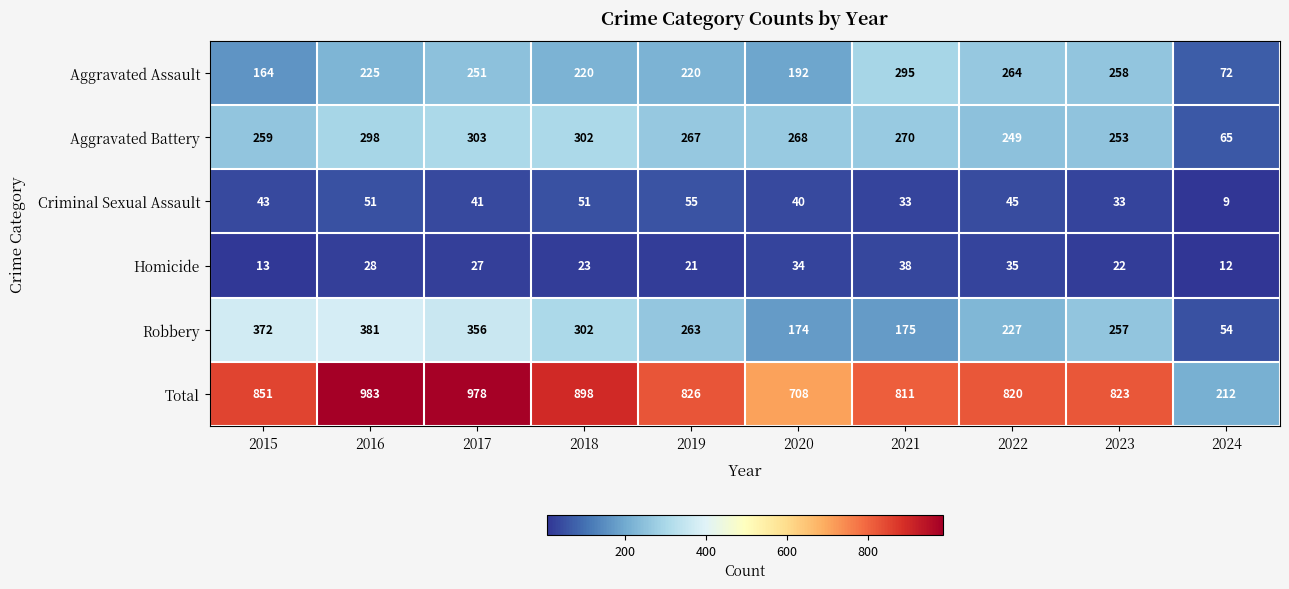

How many series are shown in this chart?

6